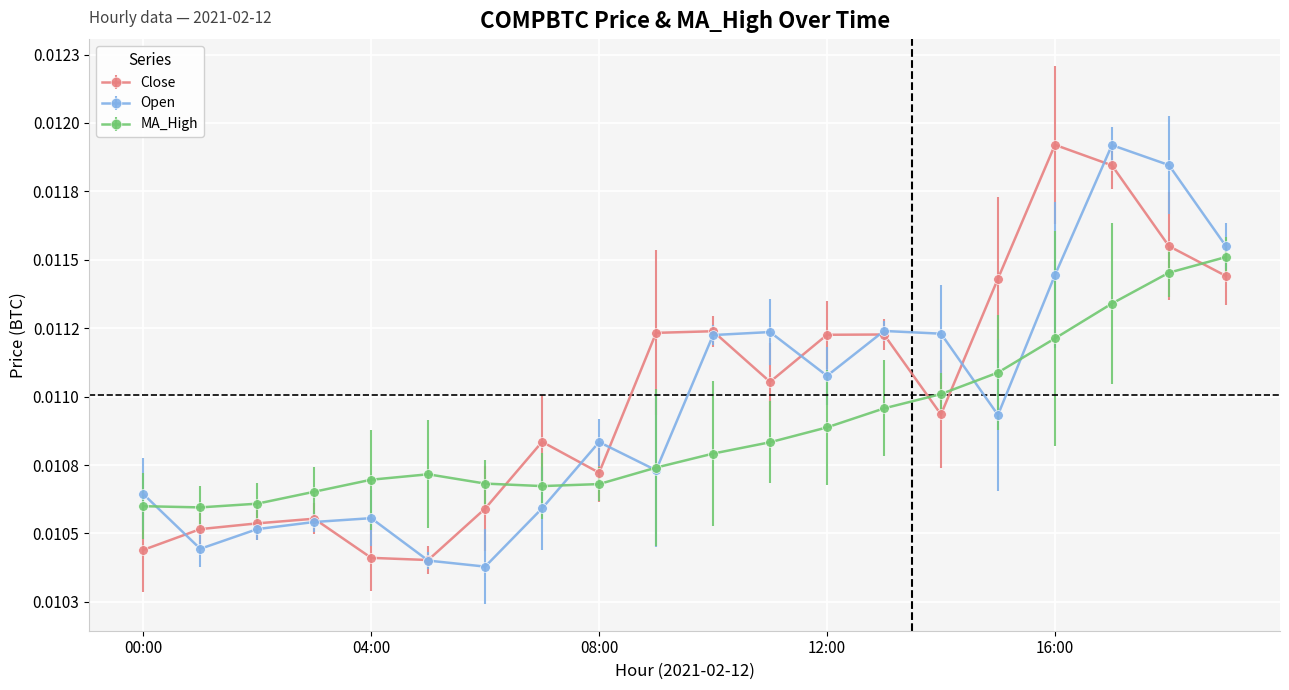

Between which two adjacent categories do Open and MA_High first intersect?

2021-02-12 00:00 and 2021-02-12 01:00